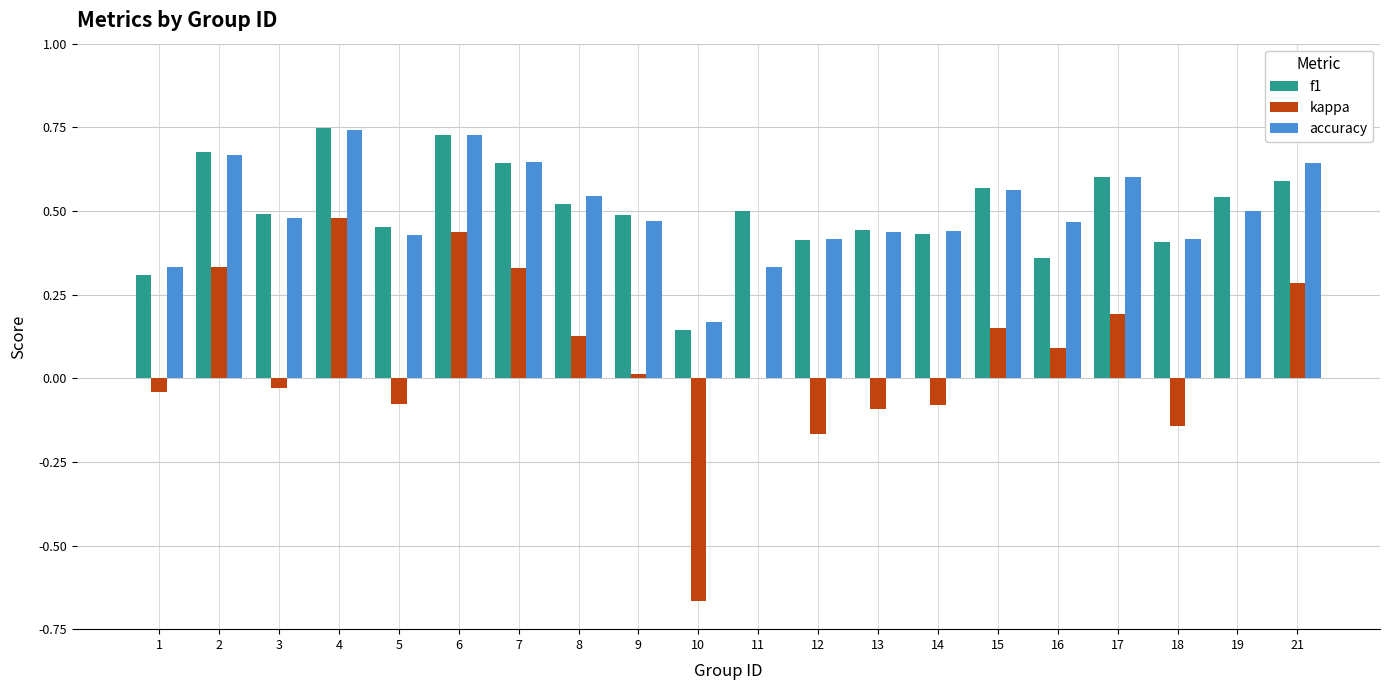

What is the sum of the f1 values at 15 and 17?

1.2